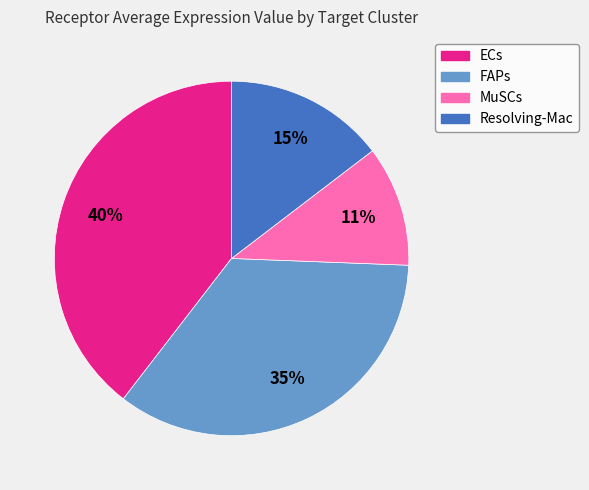

How many segments does this pie chart have?

4